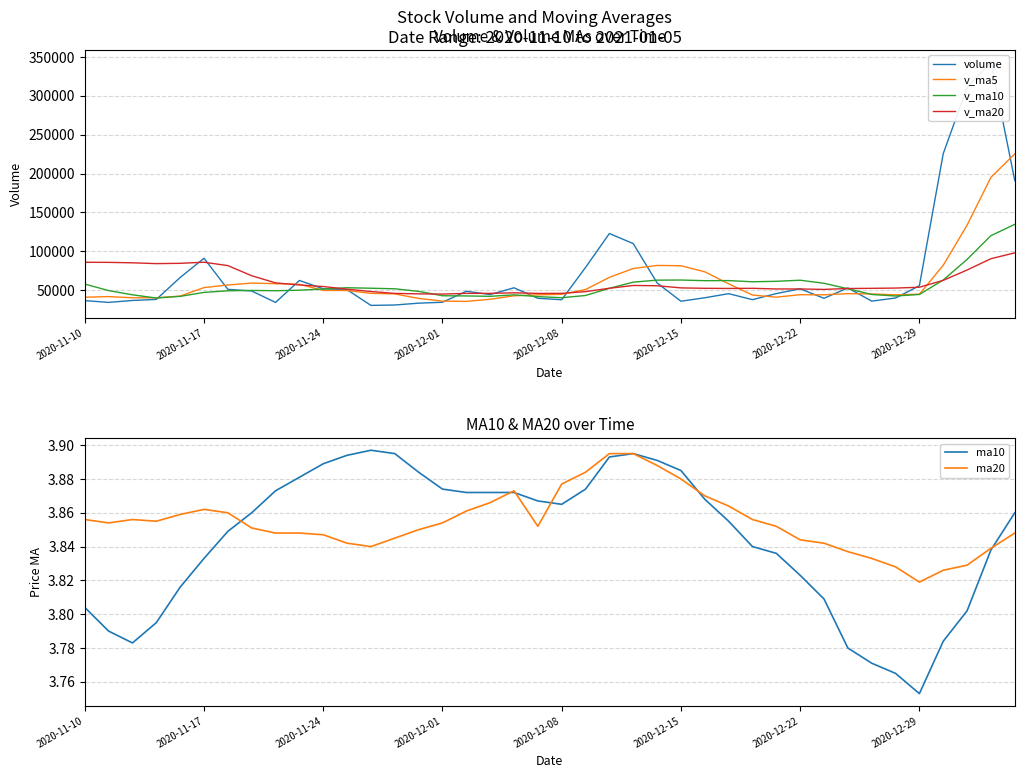

How many values in the volume series exceed 48691?

20